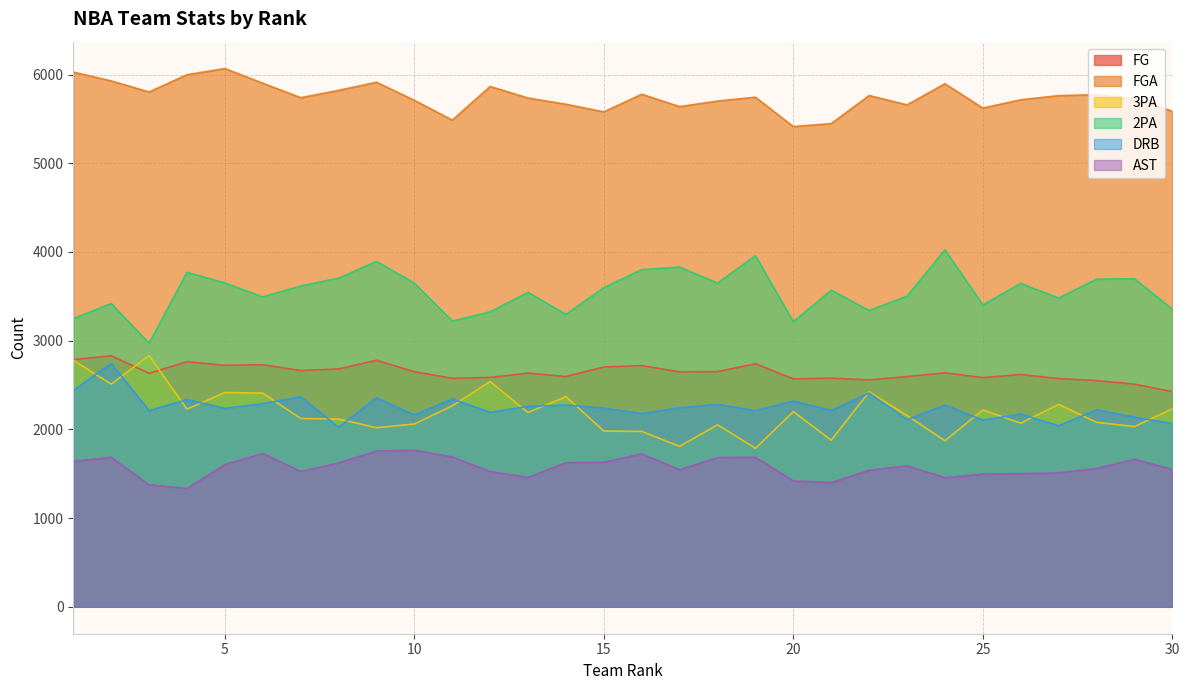

Does the chart display data point markers on the line(s)?

No